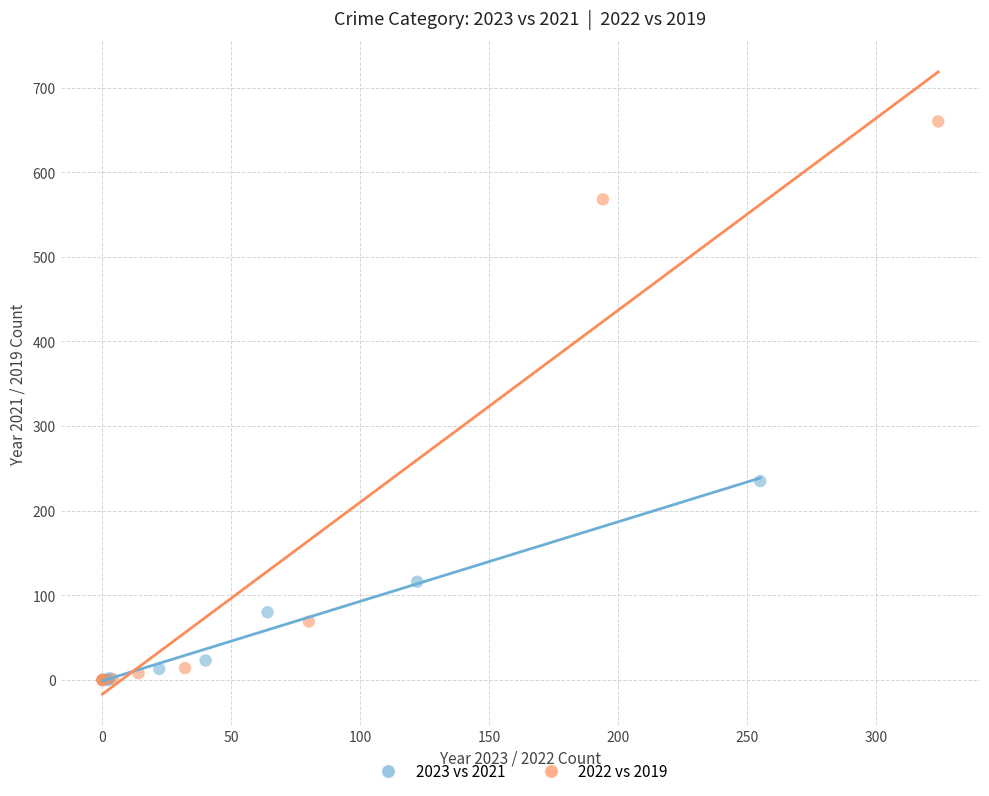

Which series has the widest spread of Y values?

2022 vs 2019